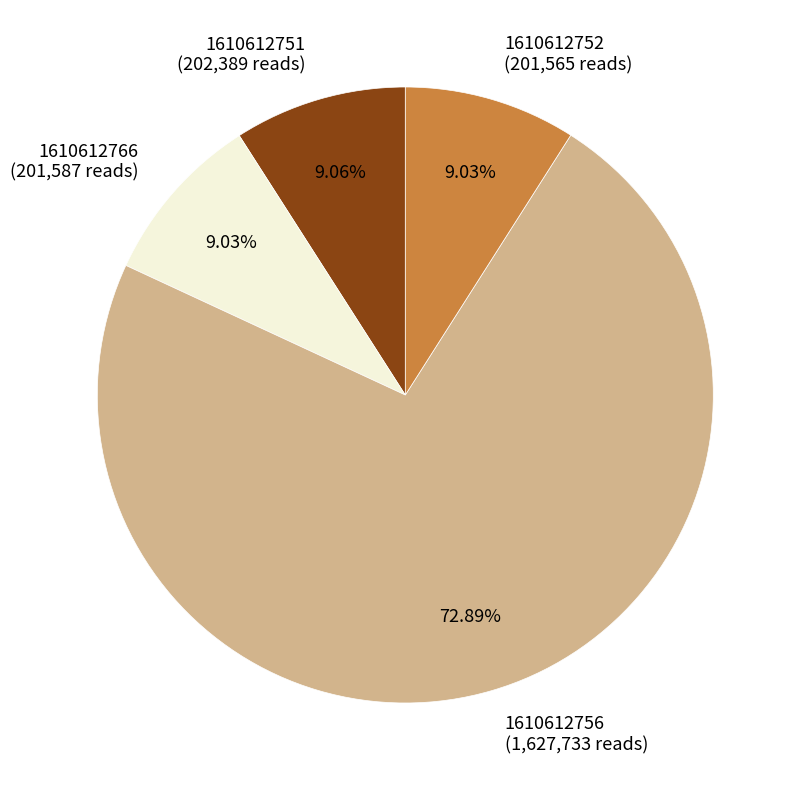

Is there any slice that represents more than half of the pie?

Yes